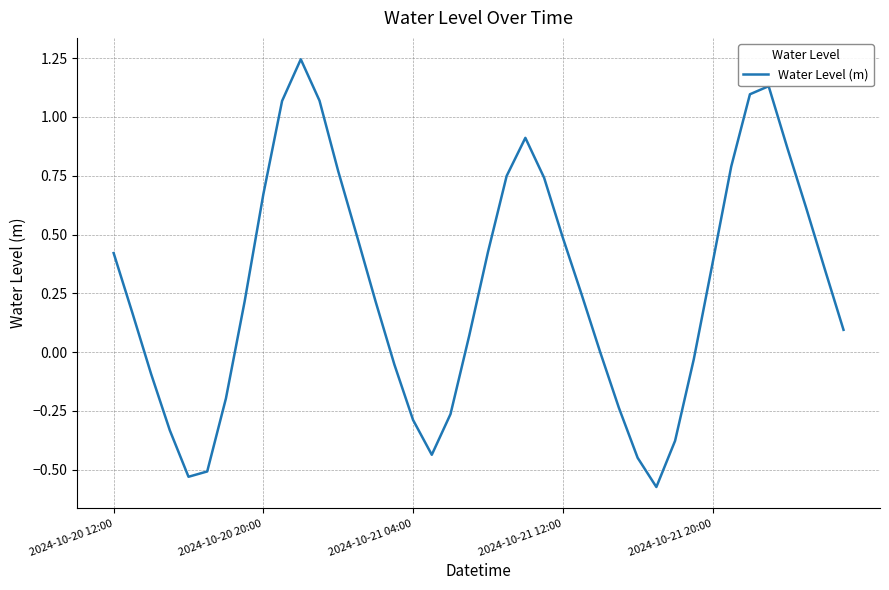

What is the difference between the maximum and minimum values?

1.8